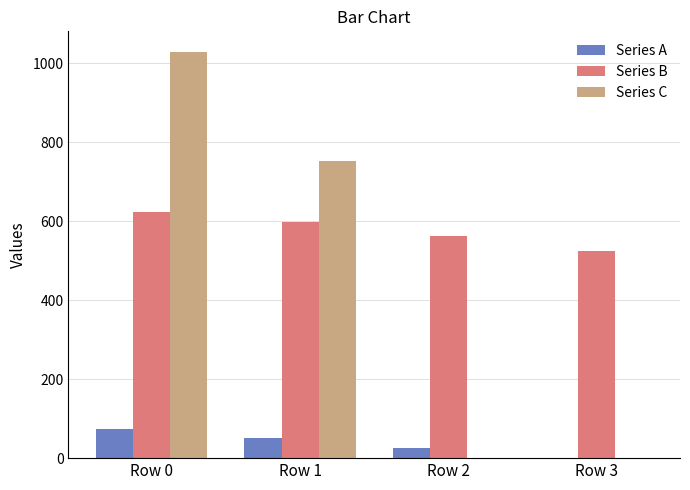

What is the greatest value displayed?

1030